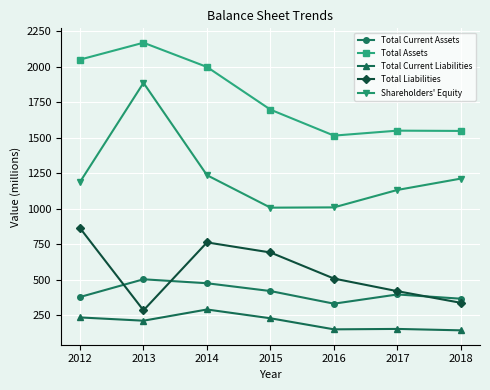

What is the difference between the maximum and minimum values in the Total Current Assets series?

172